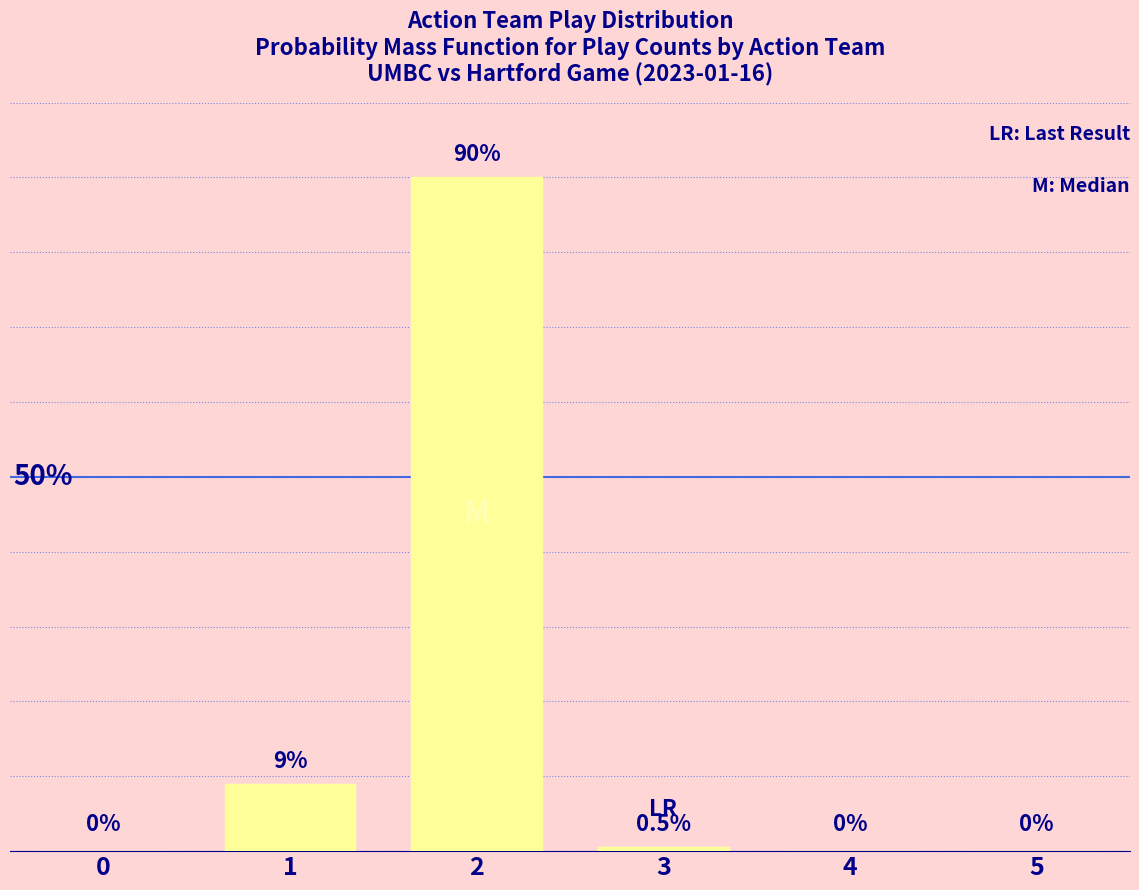

Approximately how many times larger is the value at 1 compared to 2?

0.1